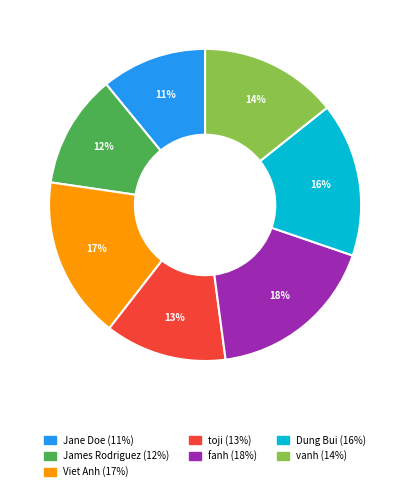

Is the sum of vanh and toji greater than half?

No